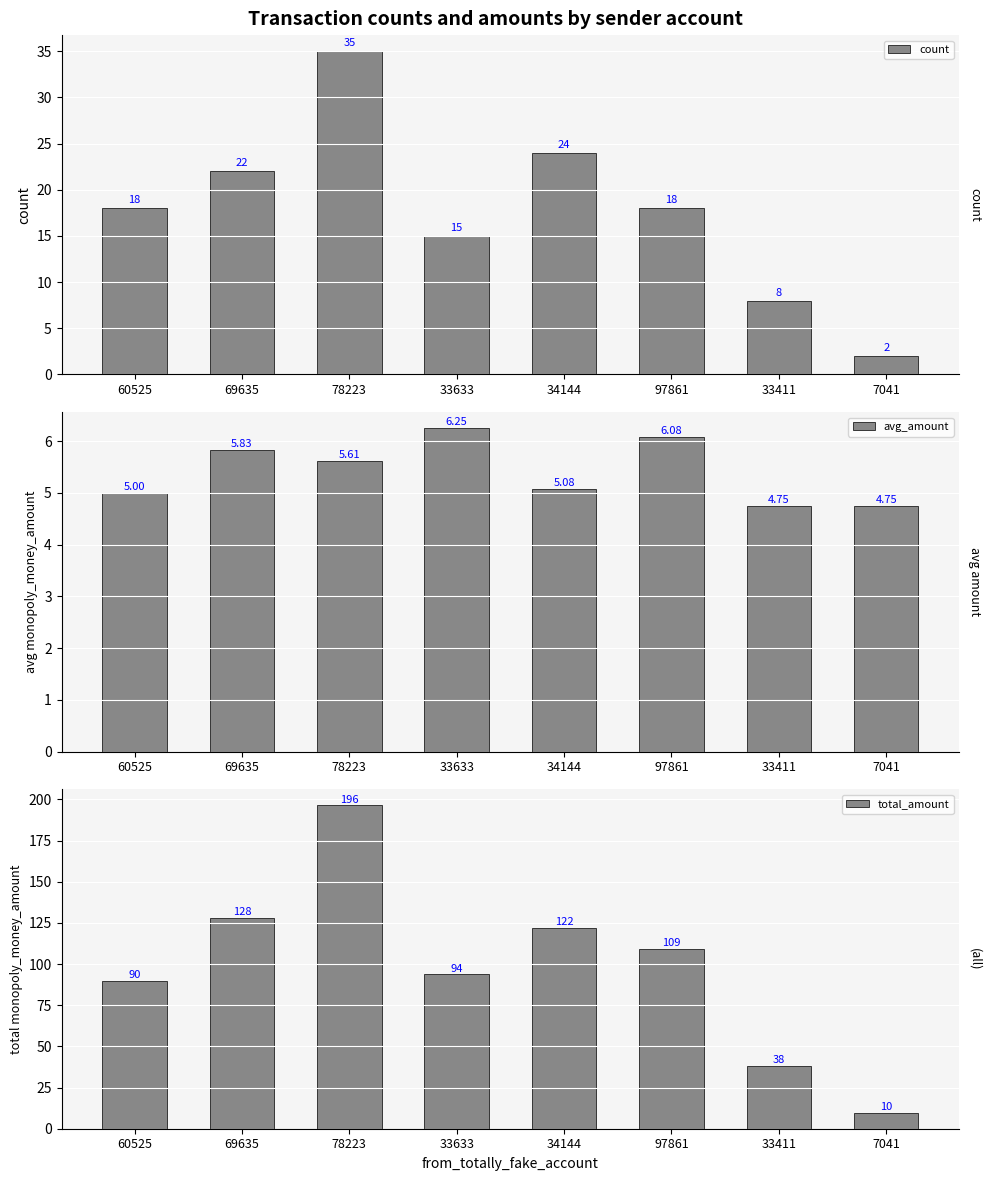

What is the label of the 5th bar from the left?

34144